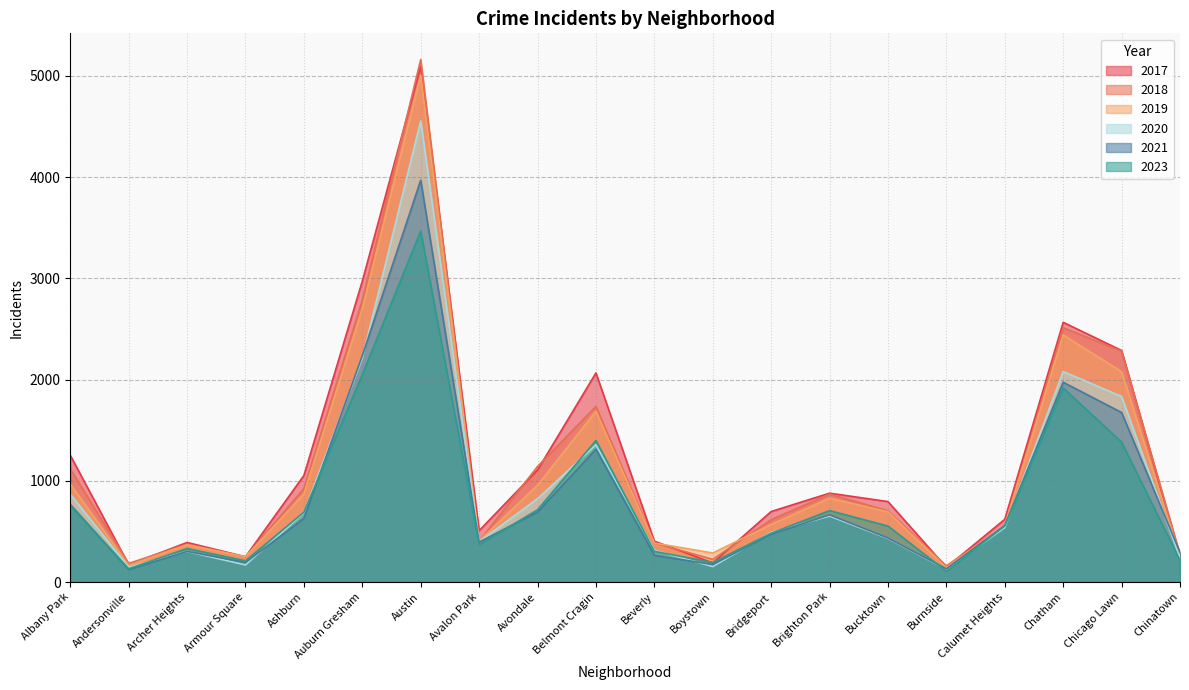

Between Ashburn and Austin, which series saw the biggest shift?

2018